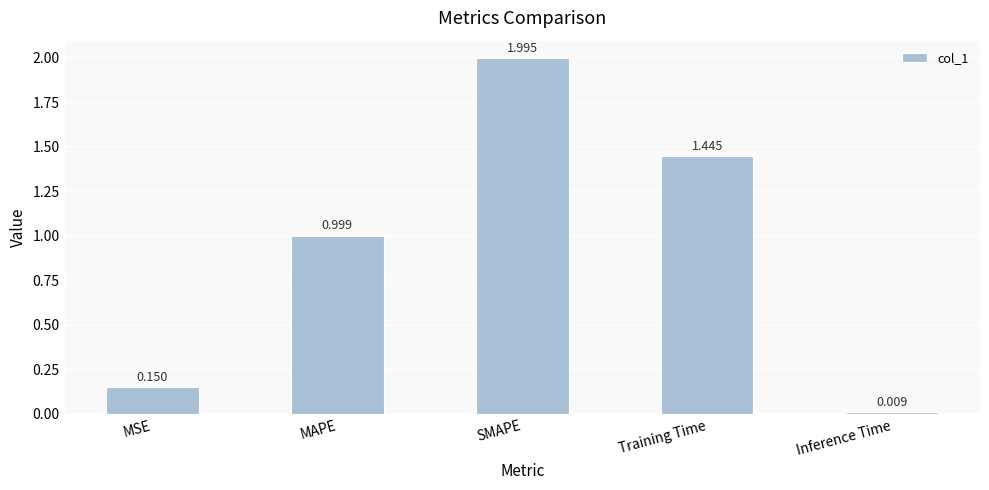

Are the bars horizontal?

No